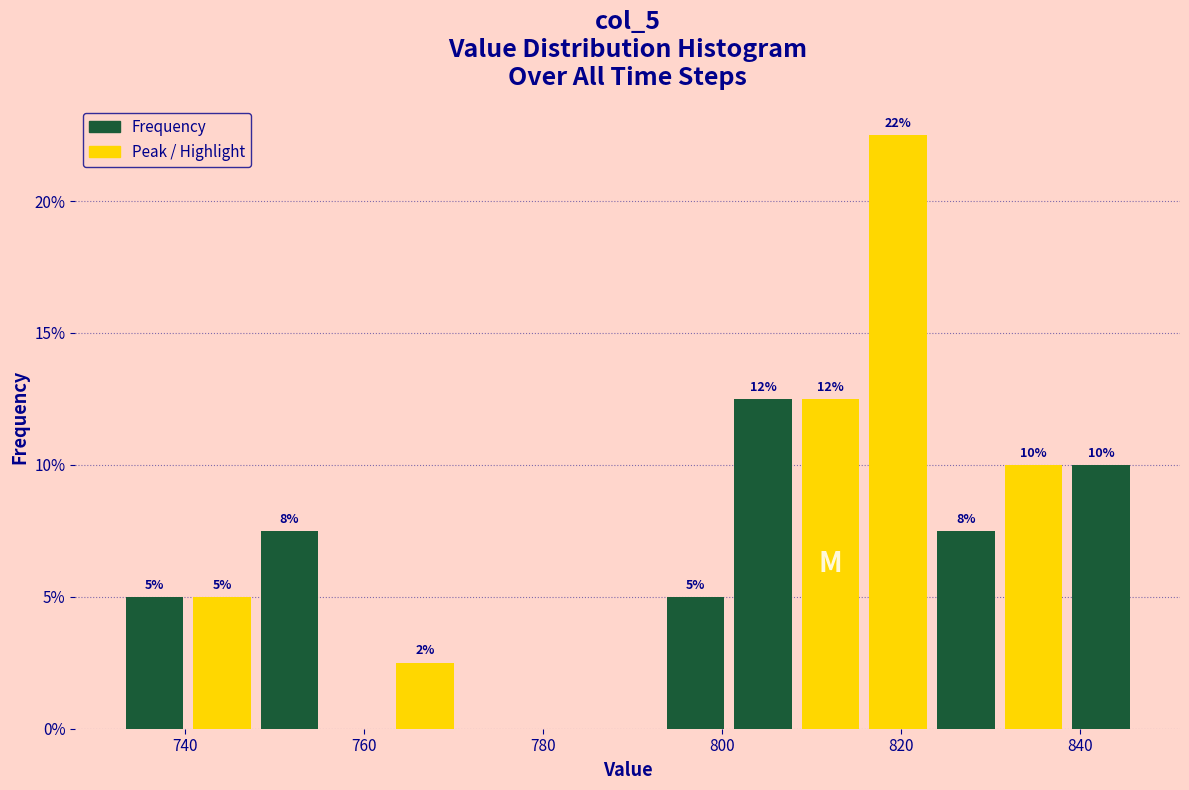

Read against the x-axis, roughly where is the centre of the tallest bar?

820